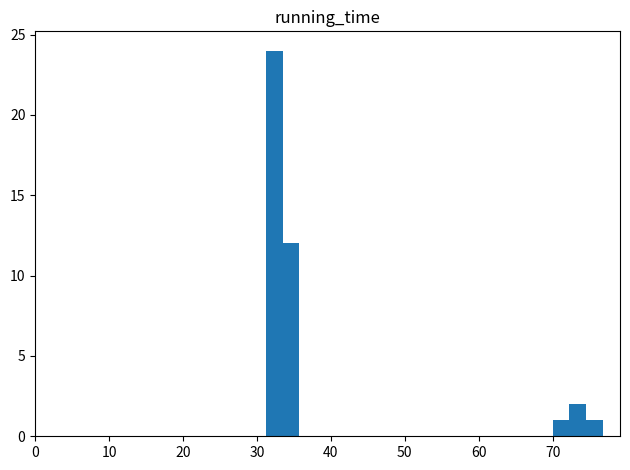

Read against the x-axis, roughly where is the centre of the tallest bar?

32